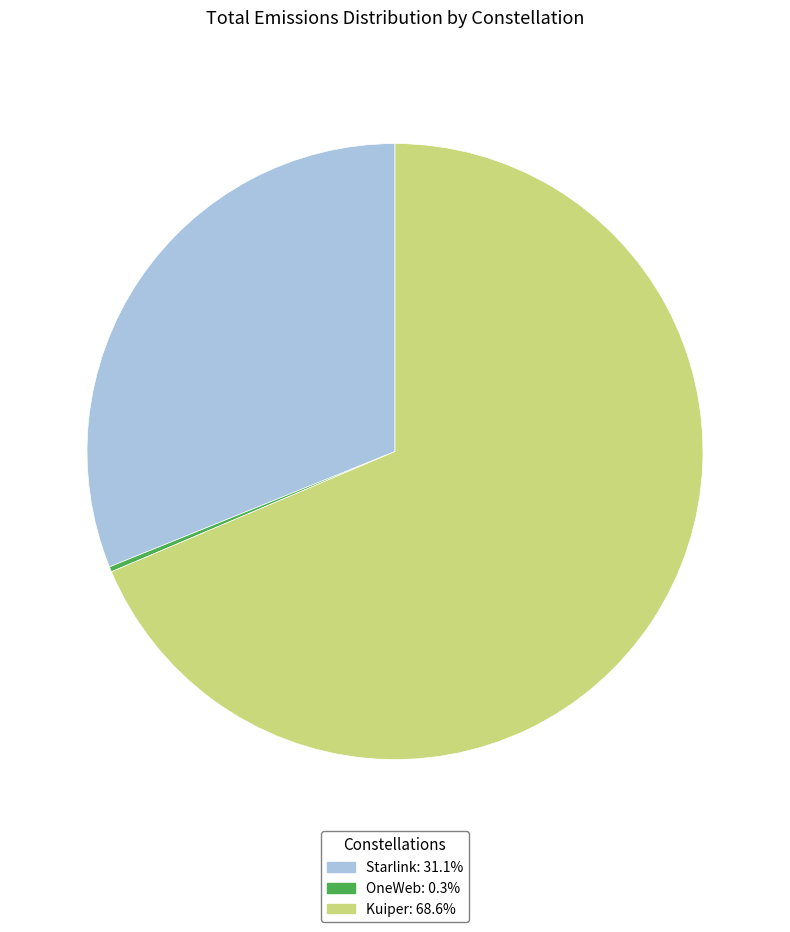

What is the ratio of the value at Starlink to the value at Kuiper?

0.5